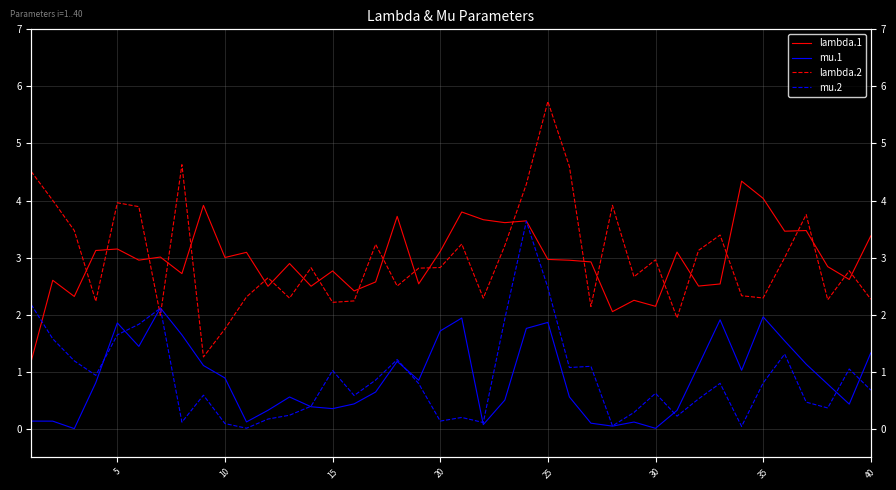

Which series has the widest spread of values?

lambda.2